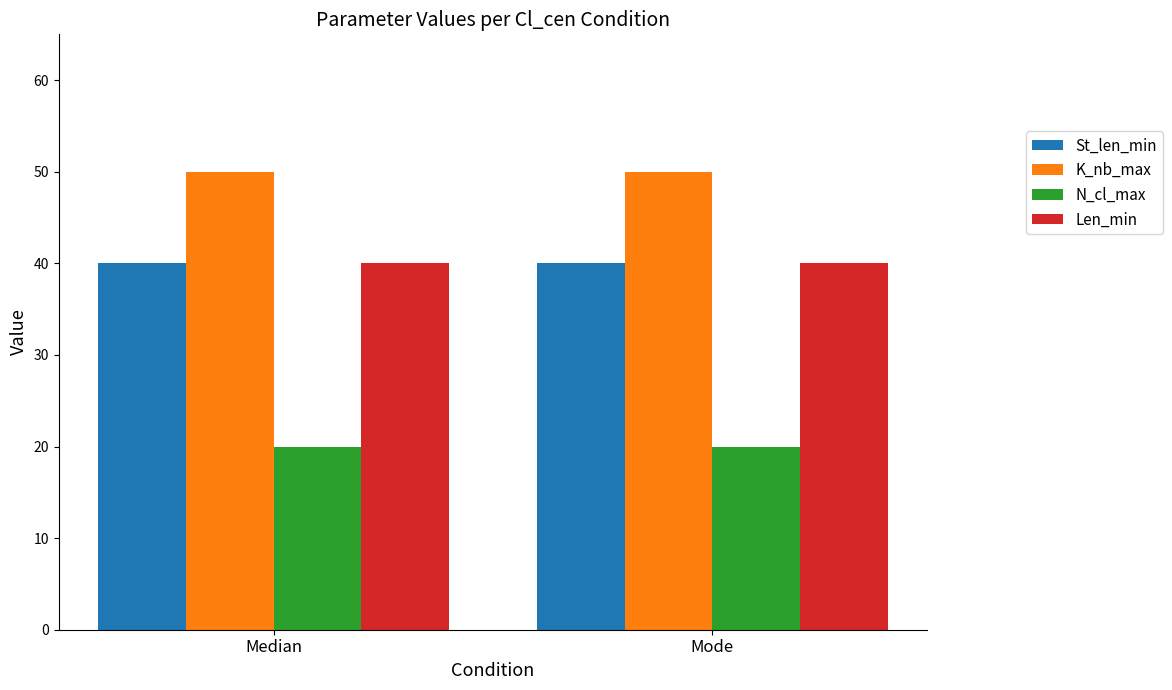

What is the label of the 1st bar from the left?

Median